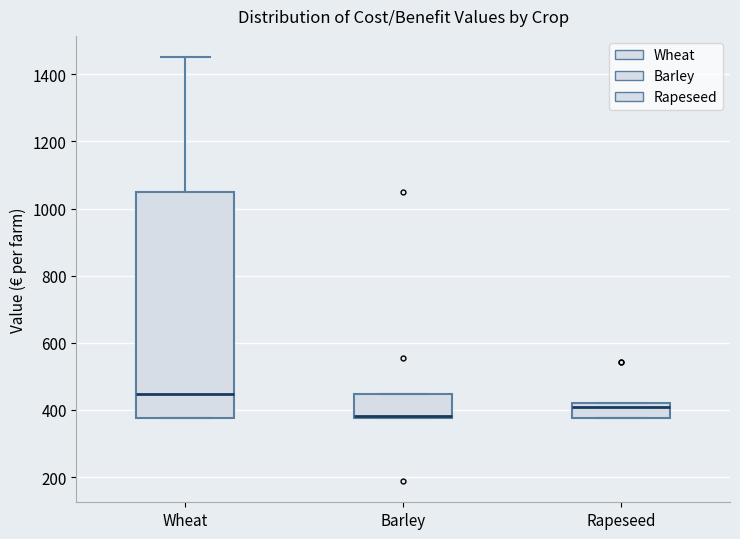

Reading left to right, transcribe this box plot: for each box, give where its median line is, the range the box spans, and where its two whiskers end, as read against the y-axis. The values are not printed on the chart, so give them approximately, as read against the axis.

Wheat: median 440, box 380 to 1040, whiskers 380 to 1460
Barley: median 380 (just above the box's lower edge), box 380 to 440, whiskers 380 to 440
Rapeseed: median 400, box 380 to 420, whiskers 380 to 420